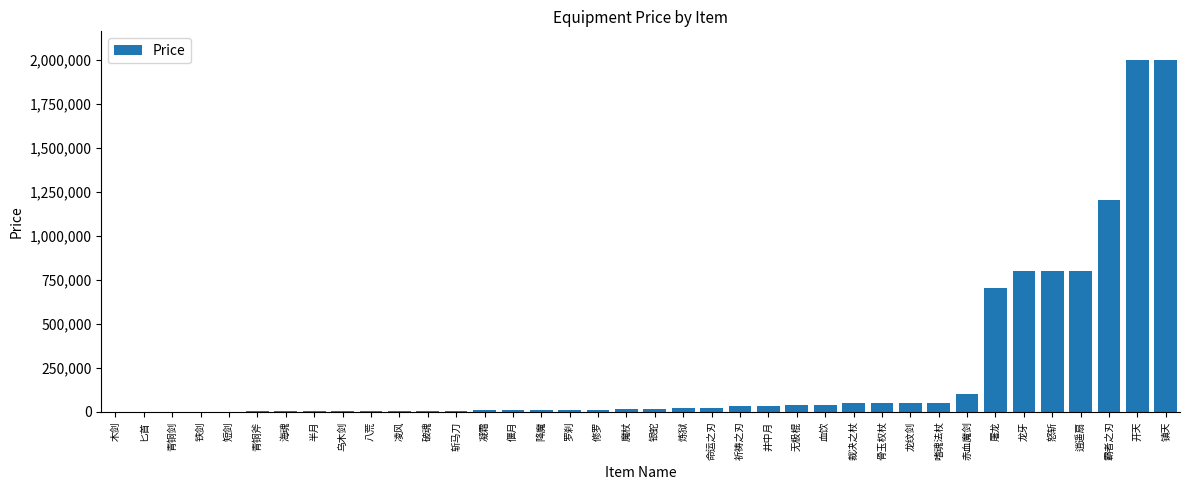

The value at 海魂 is 3000. True or false?

True